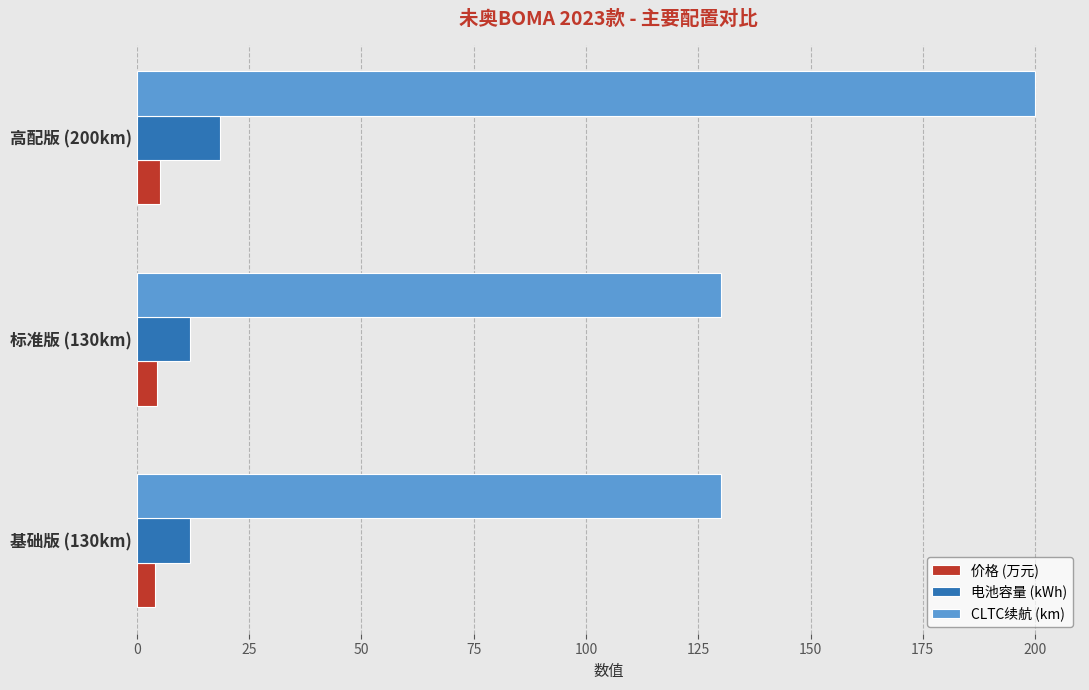

List the series in order of their peak value, highest first.

CLTC续航 (km), 电池容量 (kWh), 价格 (万元)